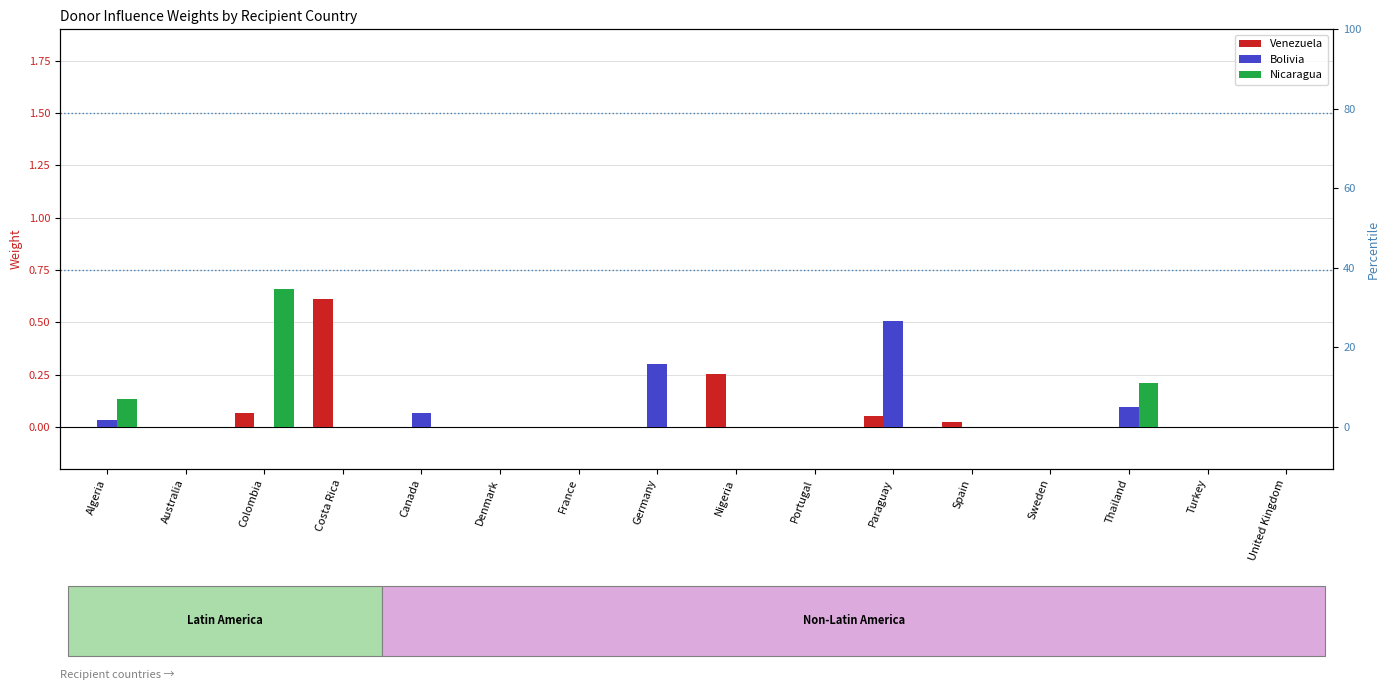

True or false: Venezuela has a value of 0.3 at Algeria.

False